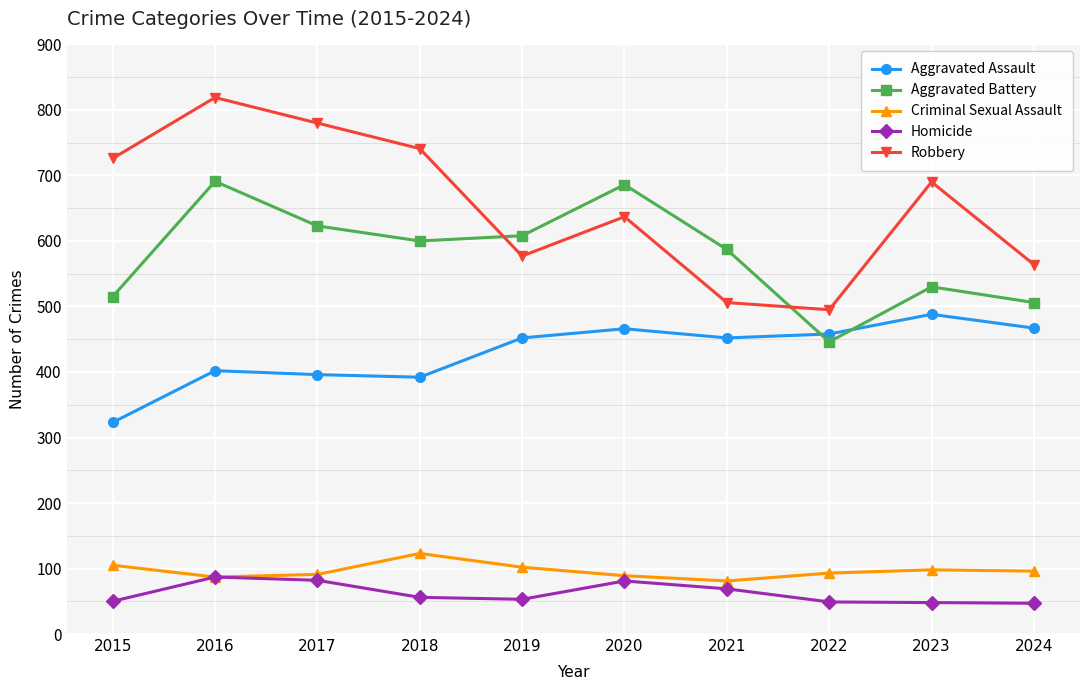

At which label does Criminal Sexual Assault first exceed 96?

2015